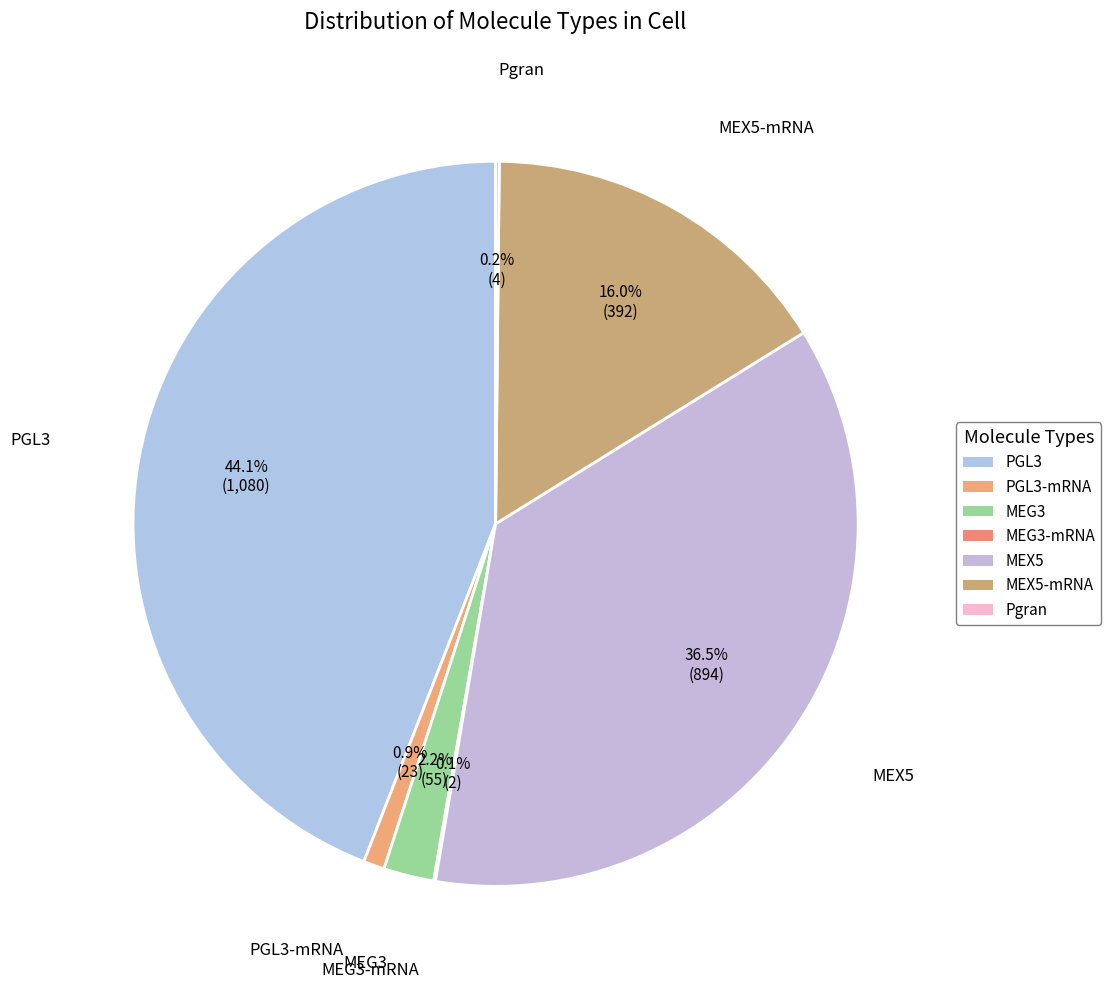

To the nearest percent, what is the average slice percentage?

14%